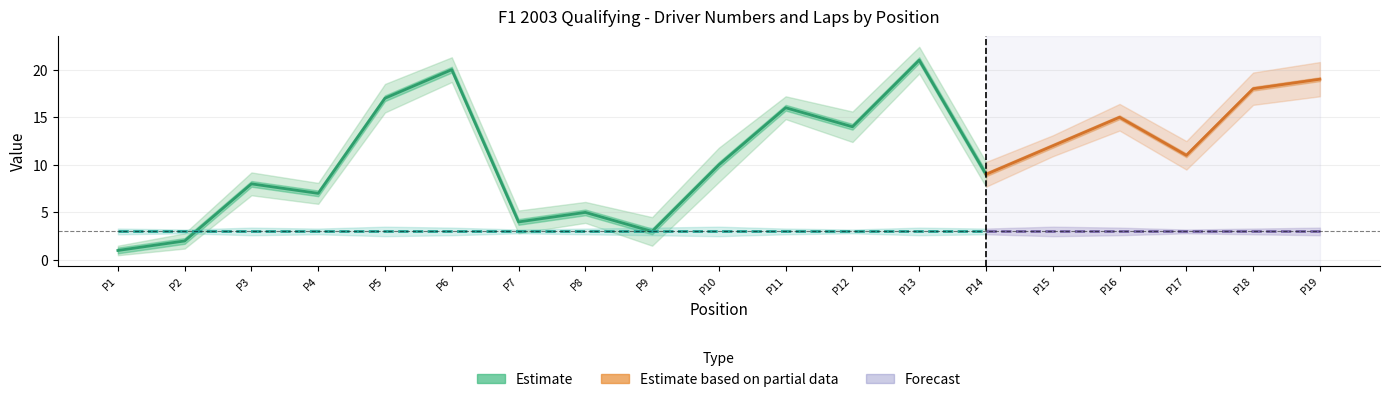

What is the difference between the second highest and second lowest values in the Driver Number series?

18.0